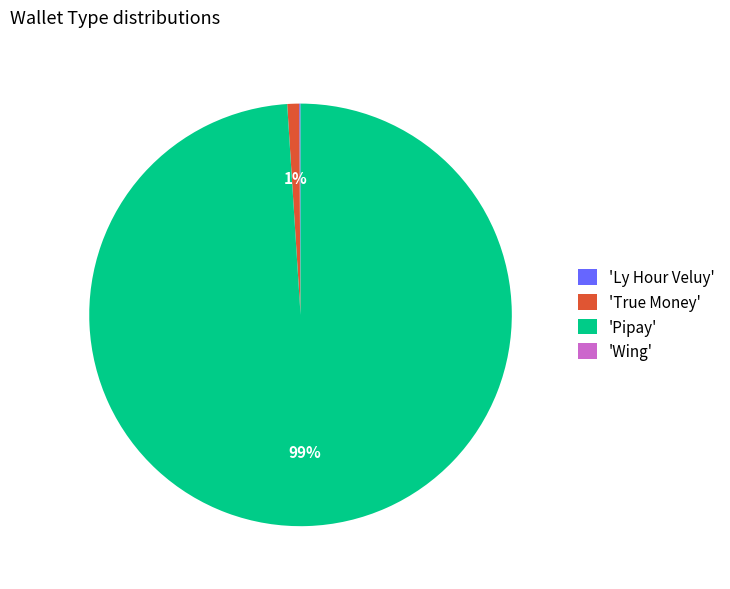

Which slice is the largest?

'Pipay'